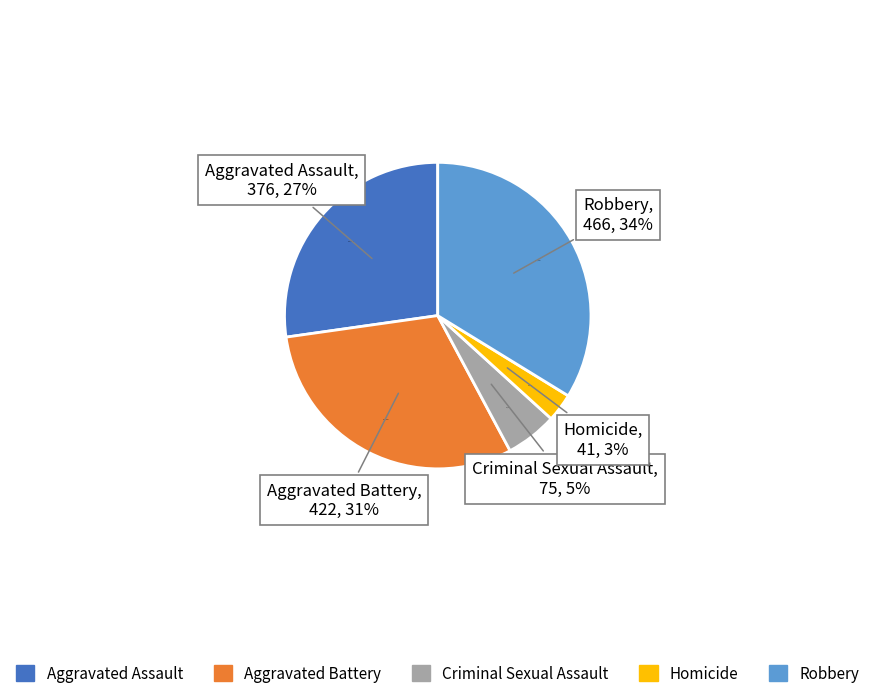

Which slice is the largest?

Robbery